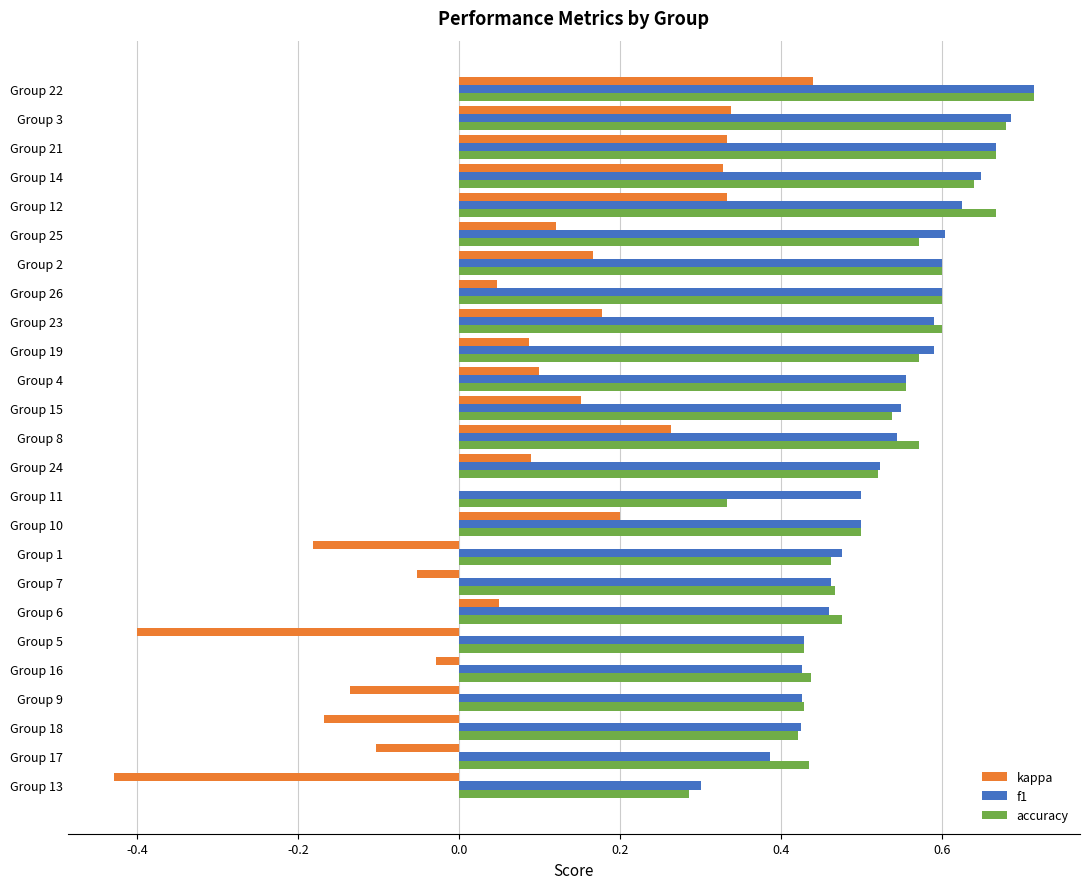

The value of kappa at Group 25 is 0.1. True or false?

True